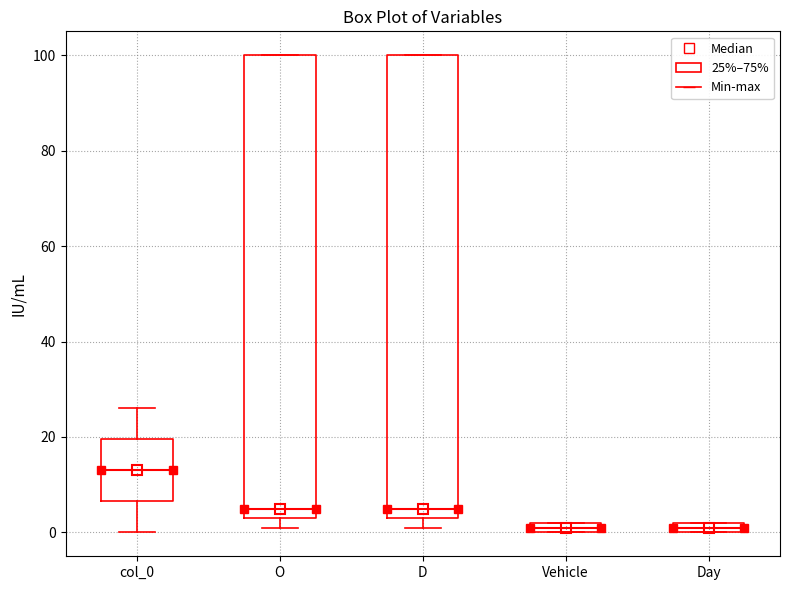

Where is the upper edge of the box for Day on the y-axis? The values are not printed on the chart, so give them approximately, as read against the axis.

2